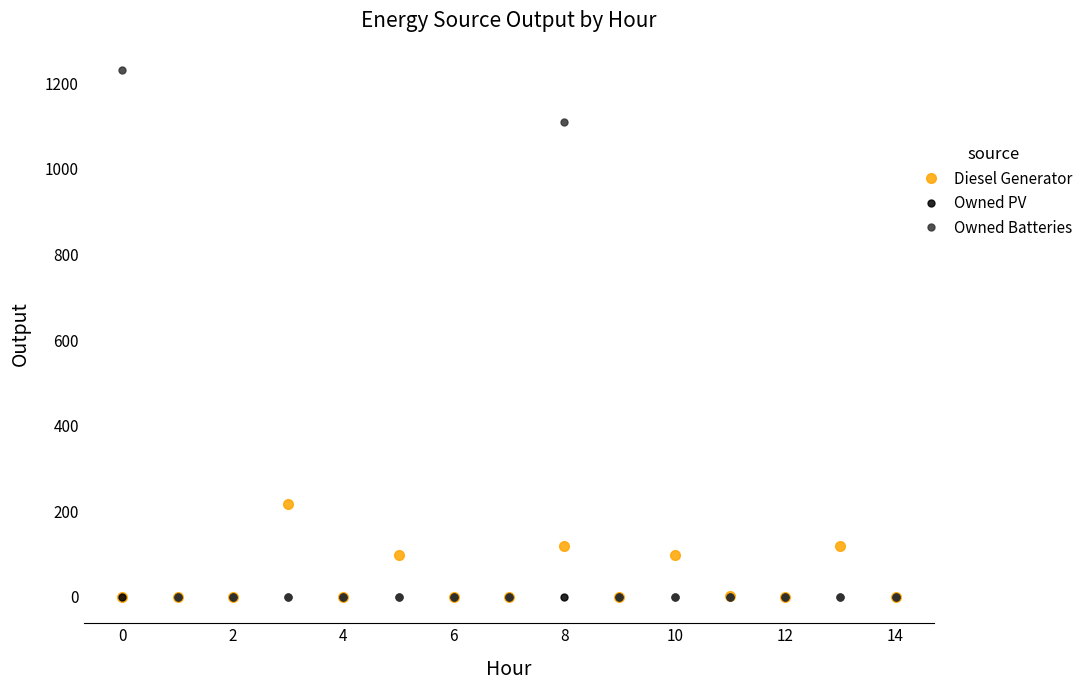

Rank the series by their maximum value, from highest to lowest.

Owned Batteries, Diesel Generator, Owned PV